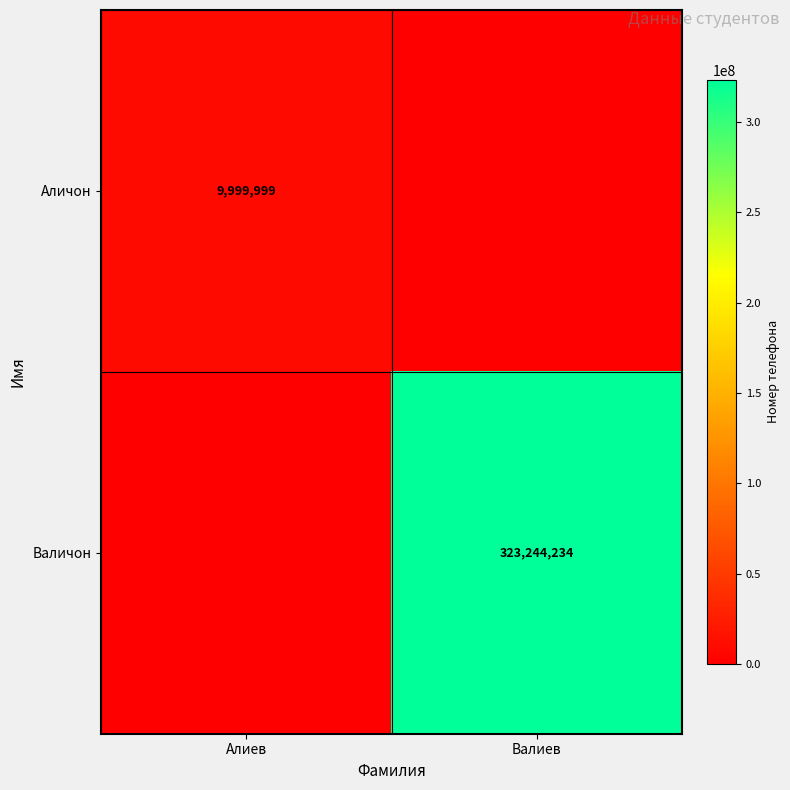

The Валичон series shows 502442444 at Валиев. True or false?

False